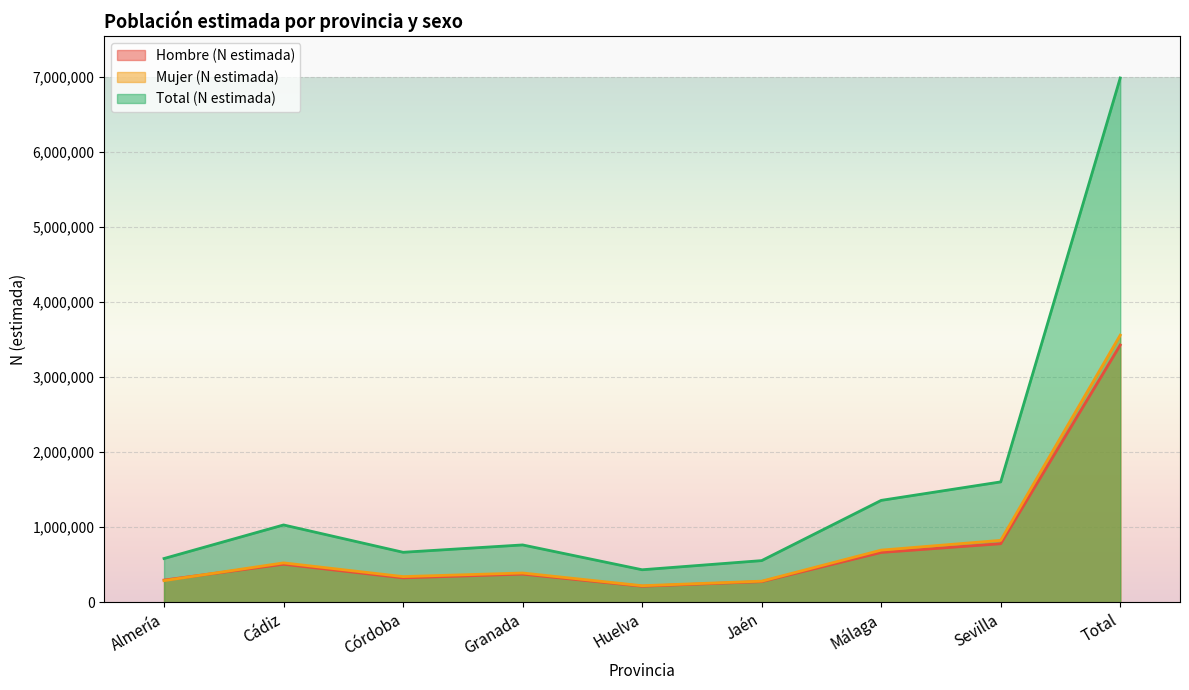

Does the chart display data point markers on the line(s)?

No